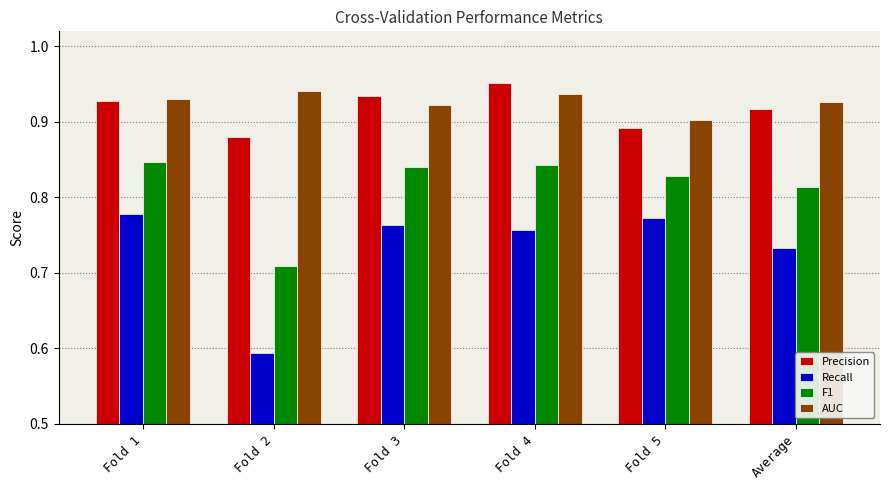

Count the number of data series in this chart.

4